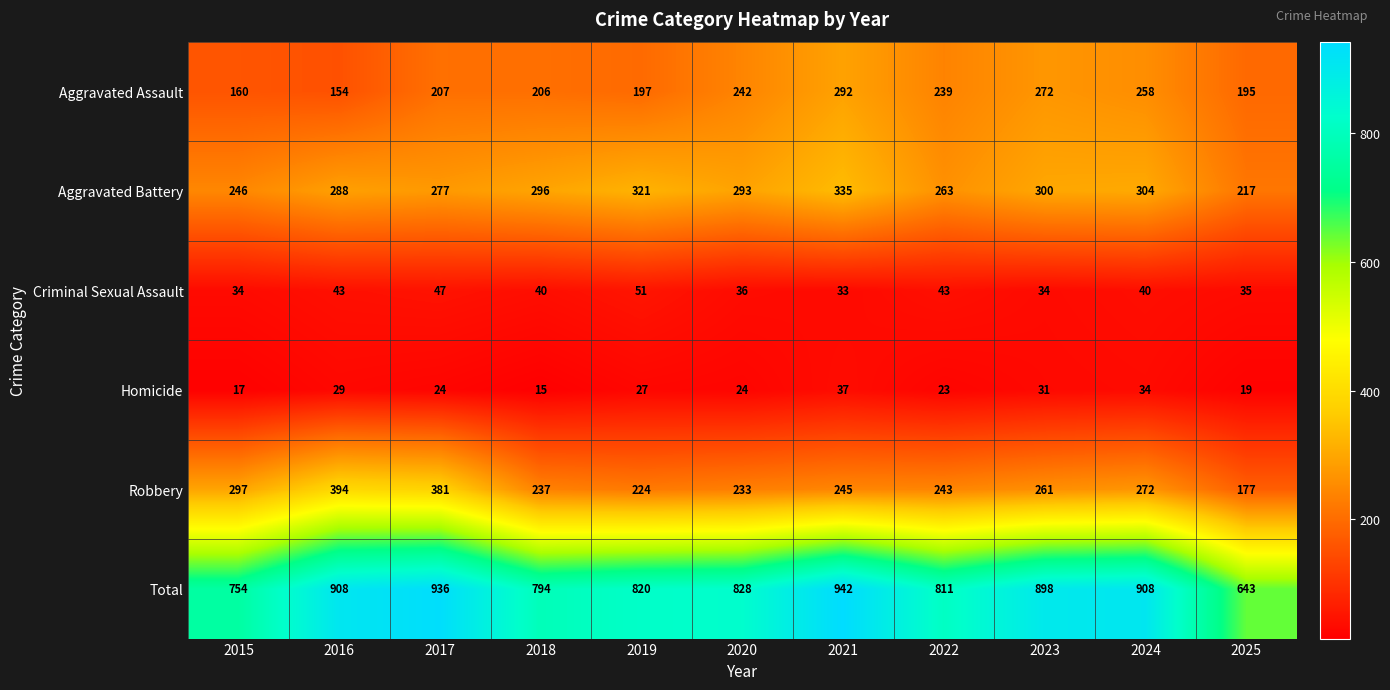

What value does the Homicide series have at 2018, to the nearest 5?

15